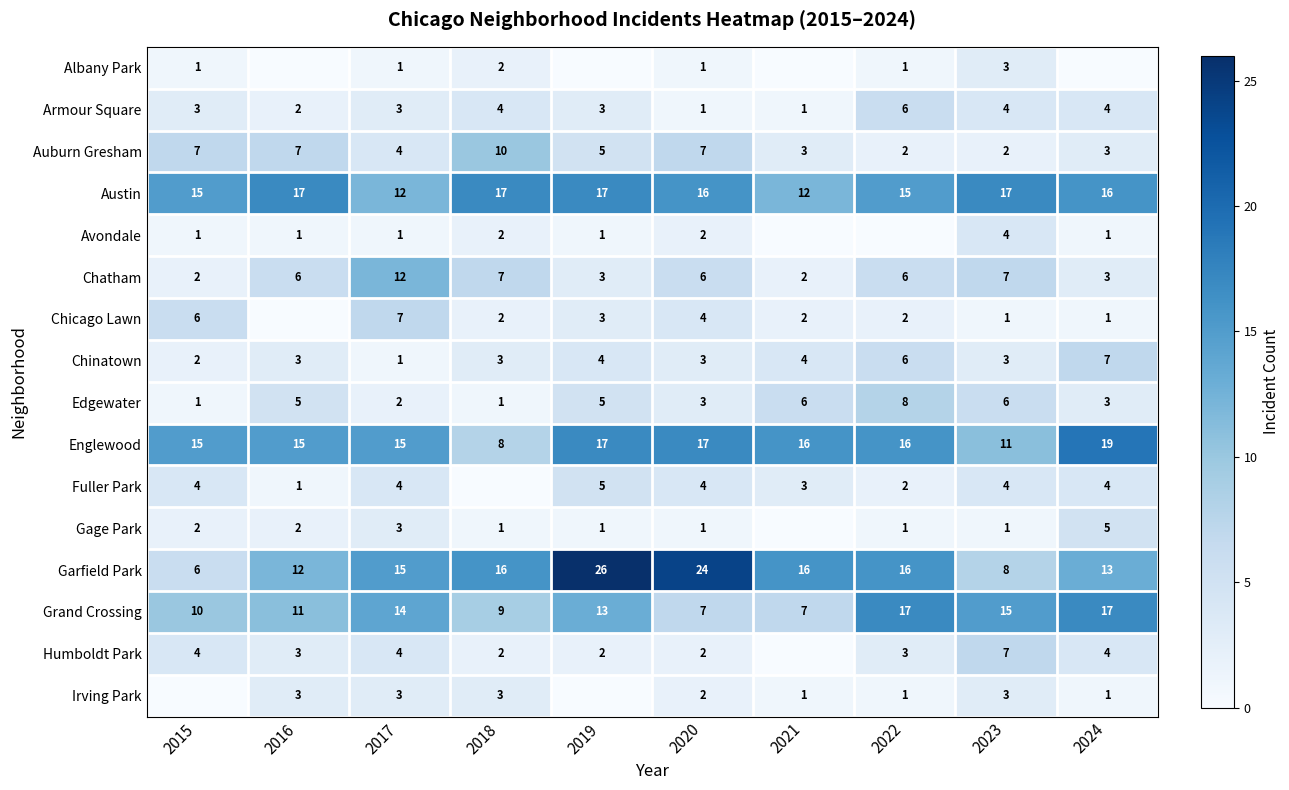

The value of Chinatown at 2016 is 1. True or false?

False